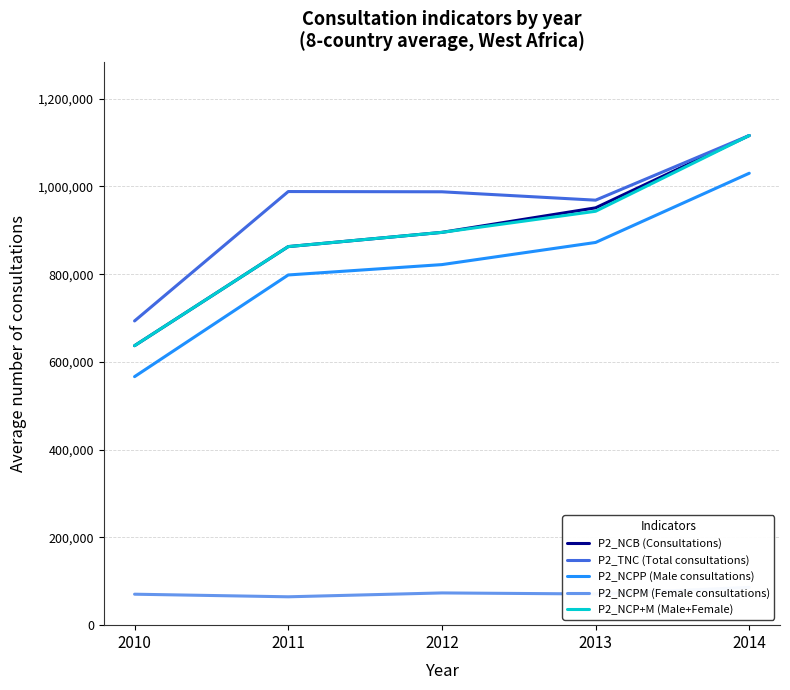

What is the average value of the P2_NCPM (Female consultations) series?

73155.5